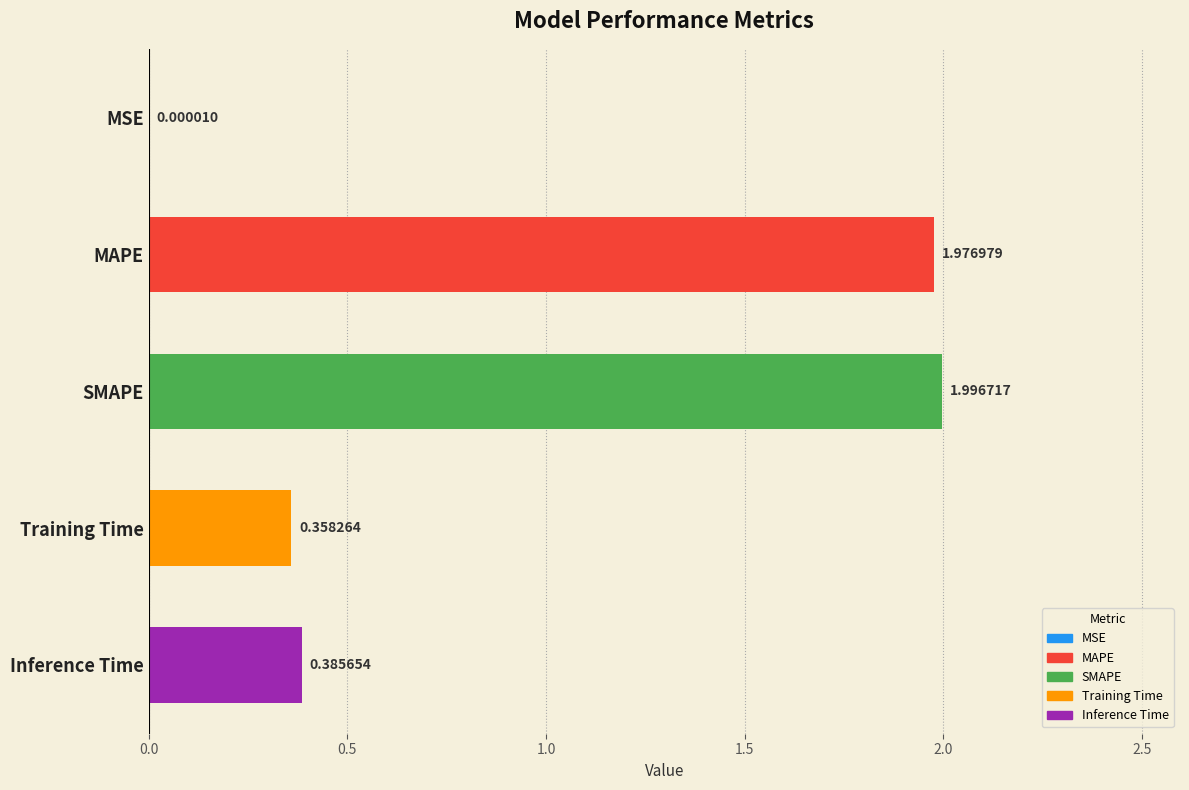

Which category has the highest value across all series?

SMAPE